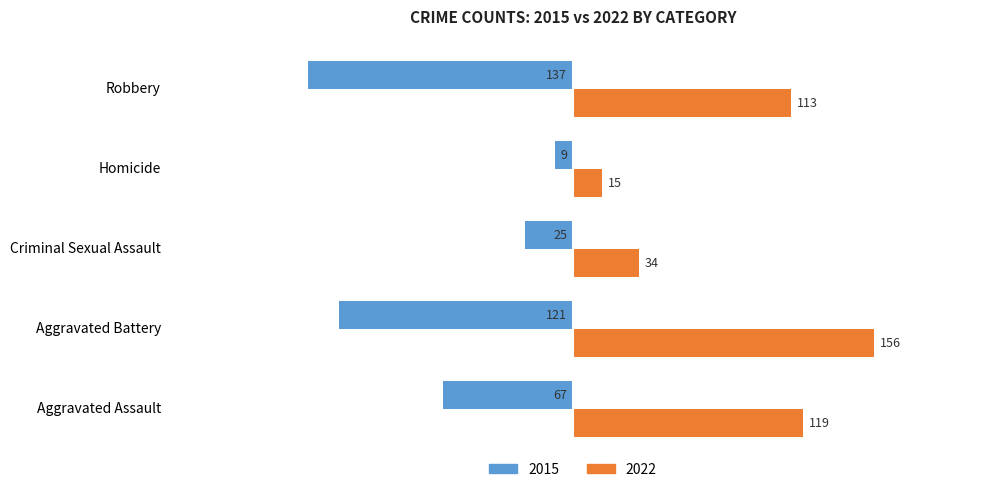

Where is 2022 nearest to the value 85?

Robbery